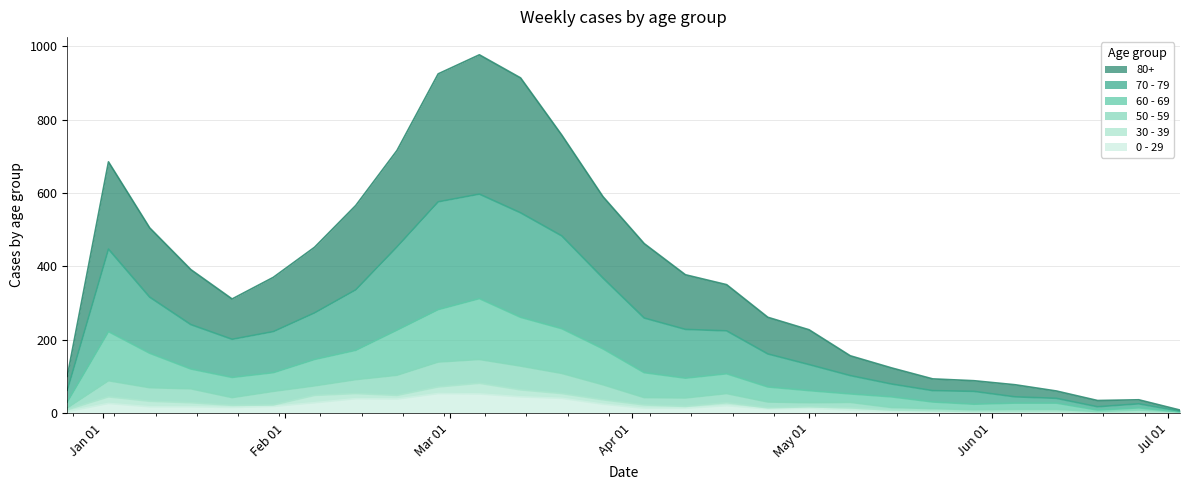

Between 2023-01-30 and 2023-01-09, which is larger?

2023-01-09